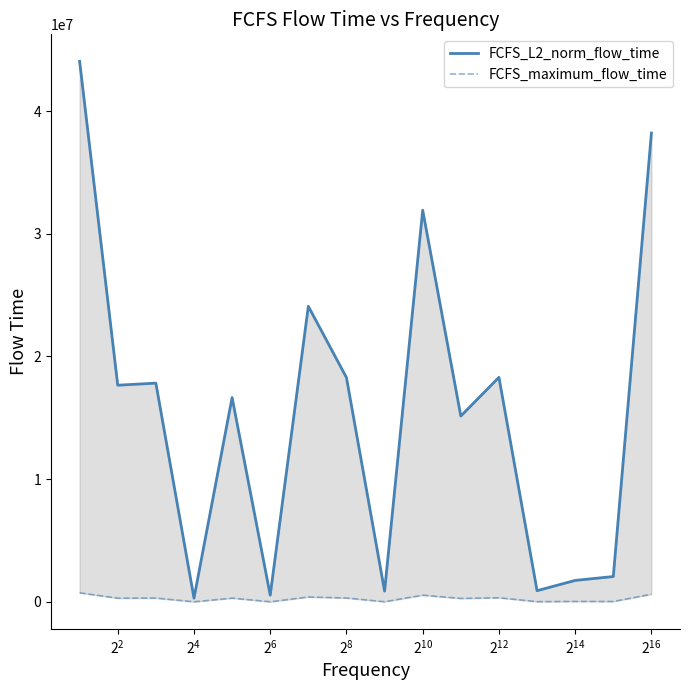

True or false: FCFS_L2_norm_flow_time and FCFS_maximum_flow_time intersect in this chart.

False